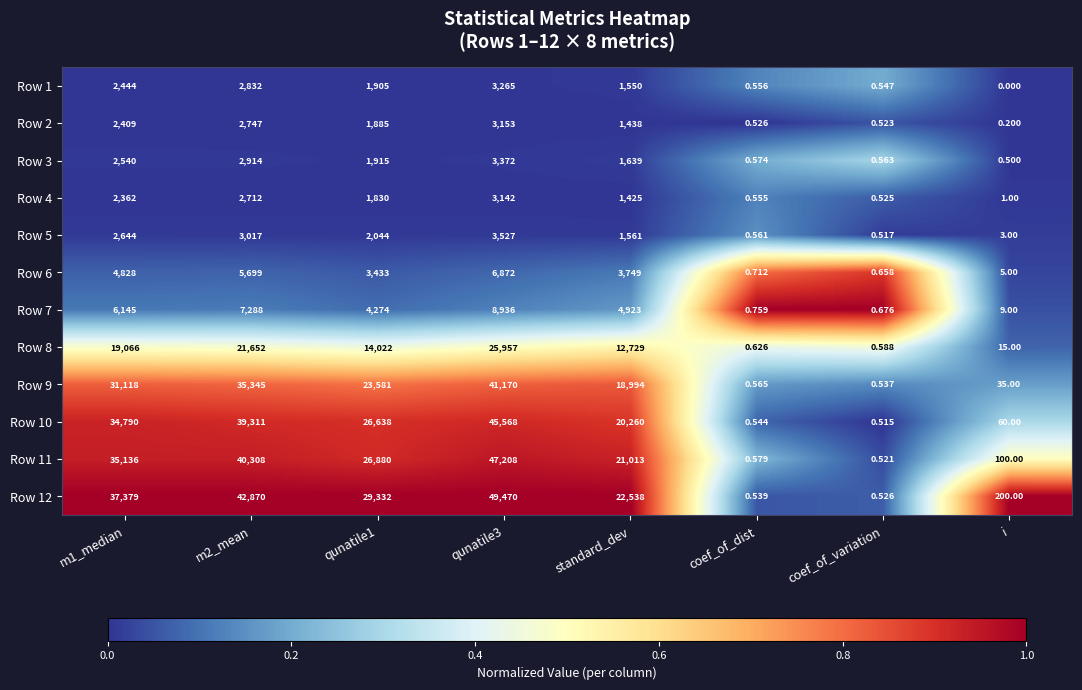

Where is Row 11 nearest to the value 23604?

standard_dev